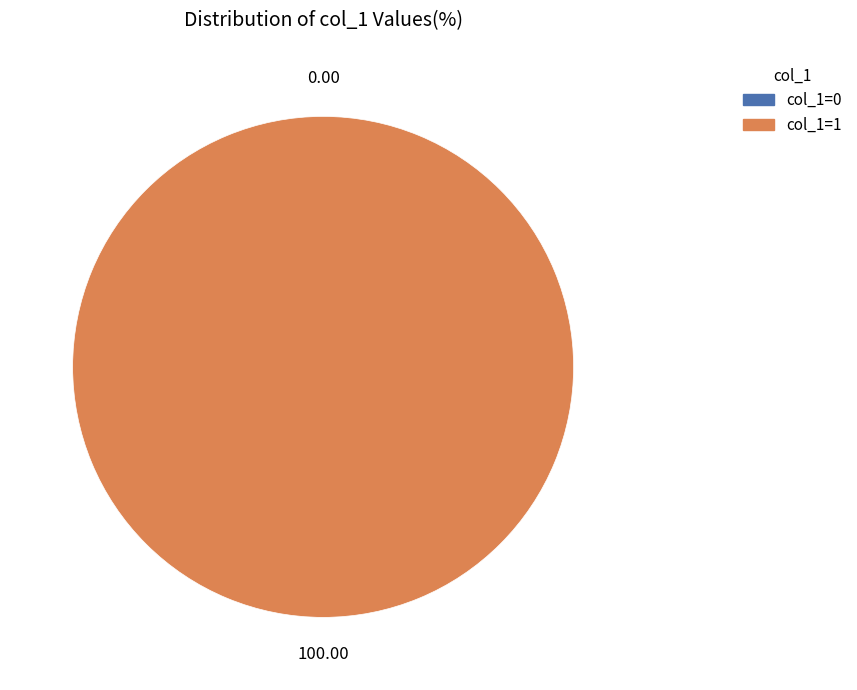

Which has a higher value, col_1=1 or col_1=0?

col_1=1